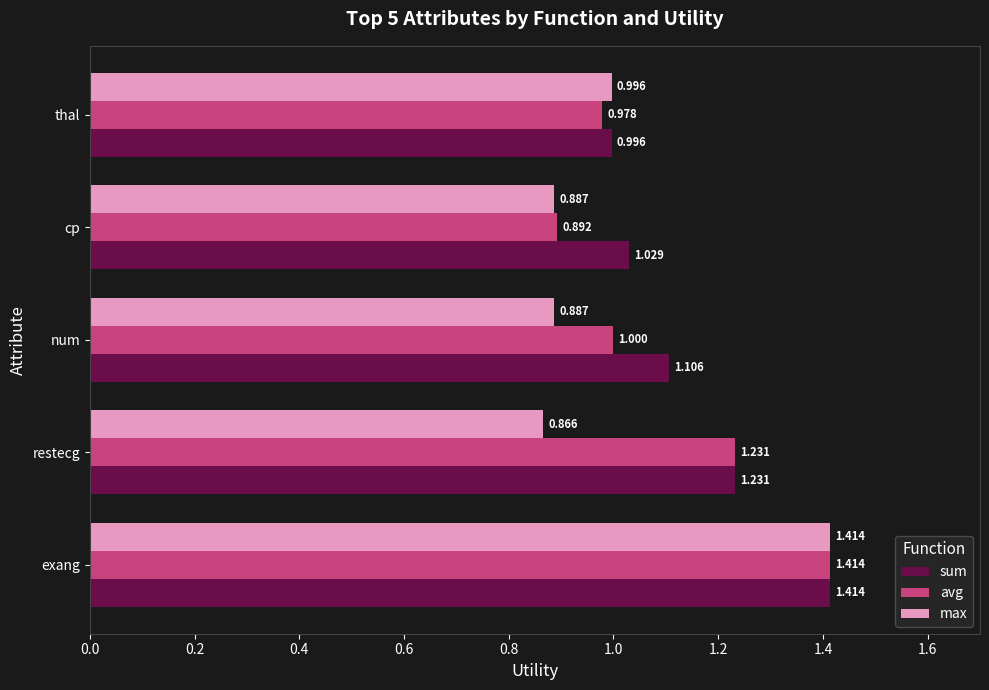

Where is max nearest to the value 1?

thal